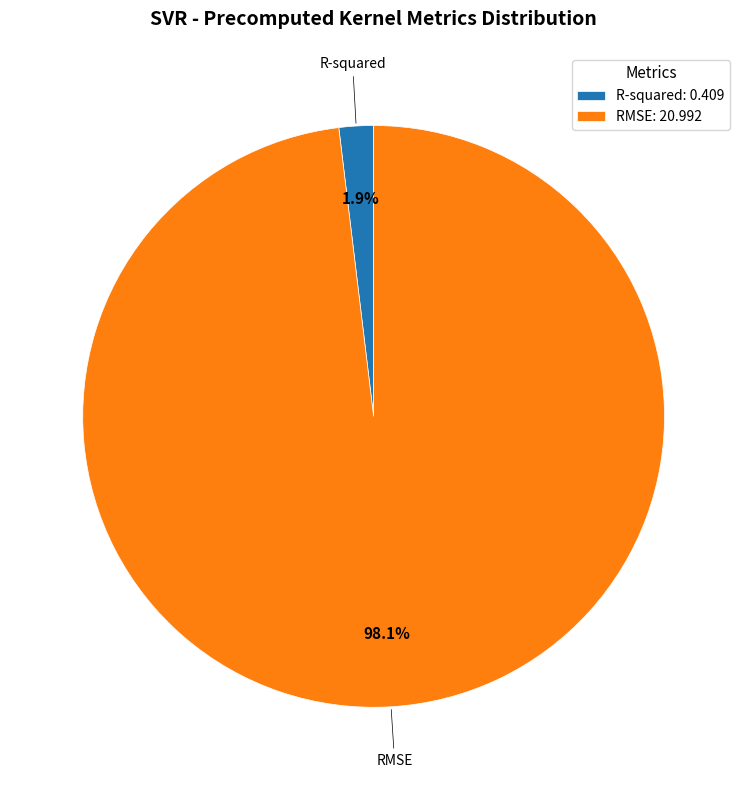

Is there a majority slice in this chart?

Yes